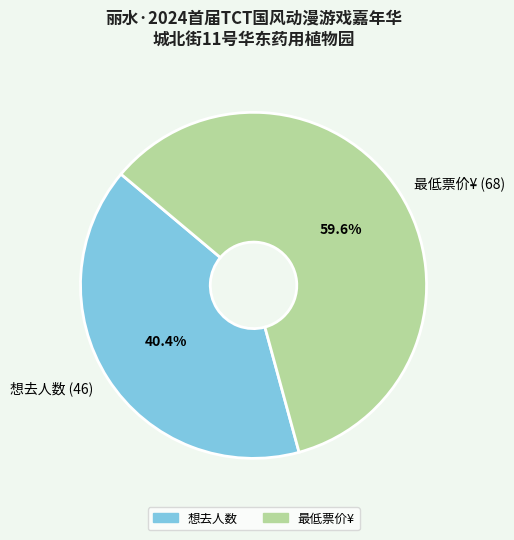

Count the number of slices in the pie.

2